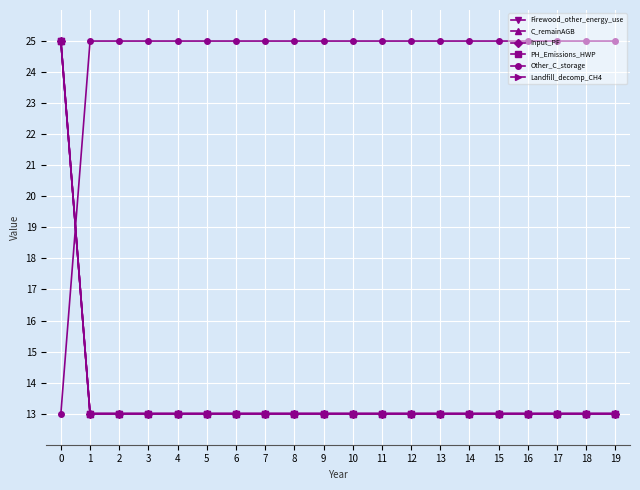

Rank the series at 19 from highest to lowest value.

Other_C_storage, Firewood_other_energy_use, C_remainAGB, Input_PF, PH_Emissions_HWP, Landfill_decomp_CH4